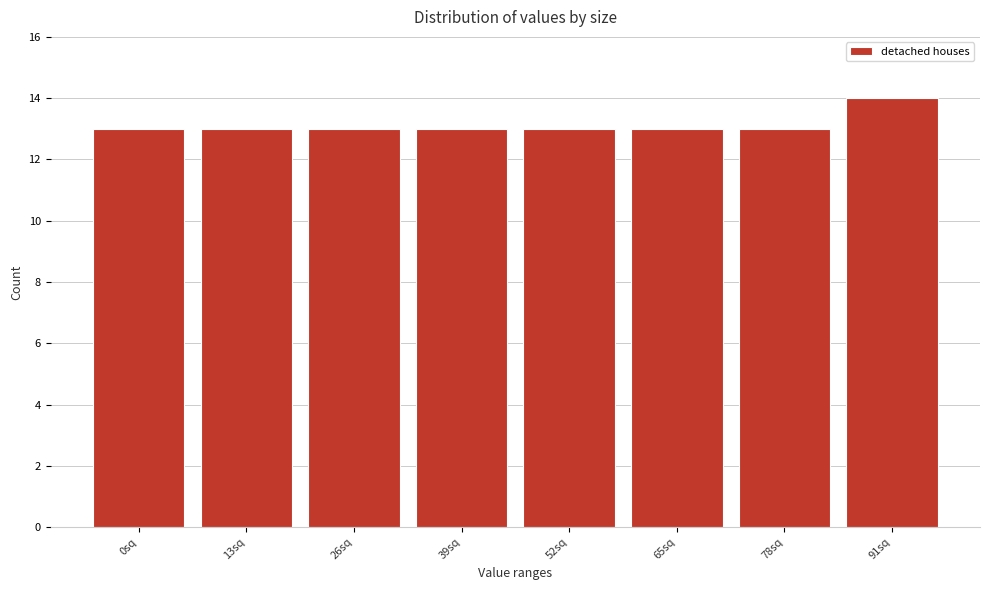

Reading left to right, list all the values displayed in this chart.

0sq=13	13sq=13	26sq=13	39sq=13	52sq=13	65sq=13	78sq=13	91sq=14